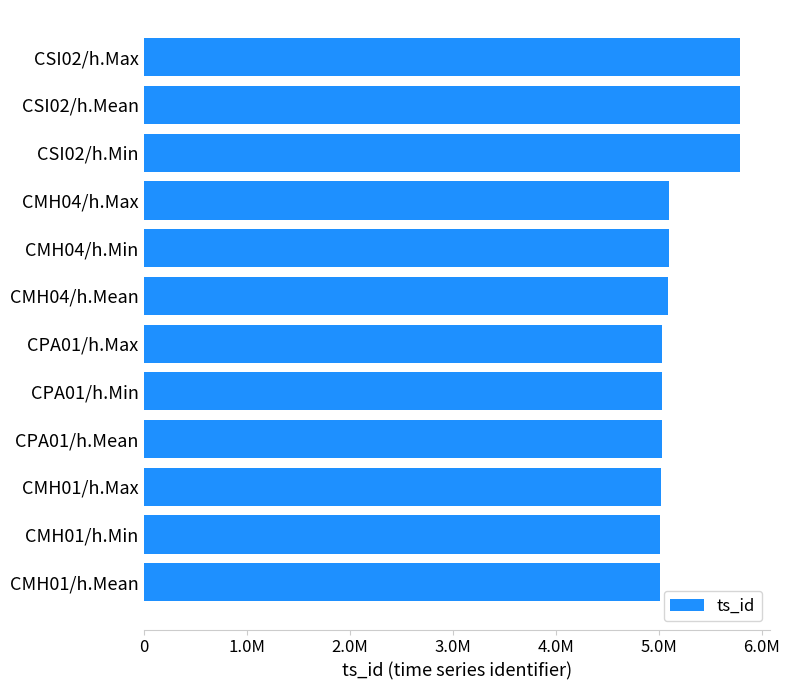

Does the chart contain any negative values?

No